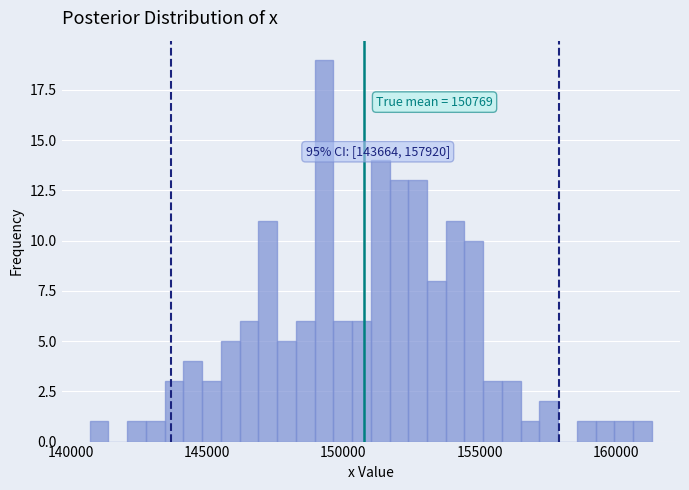

Around what value on the x-axis is the tallest bar? Give the approximate position of its centre, as read against the axis.

149500